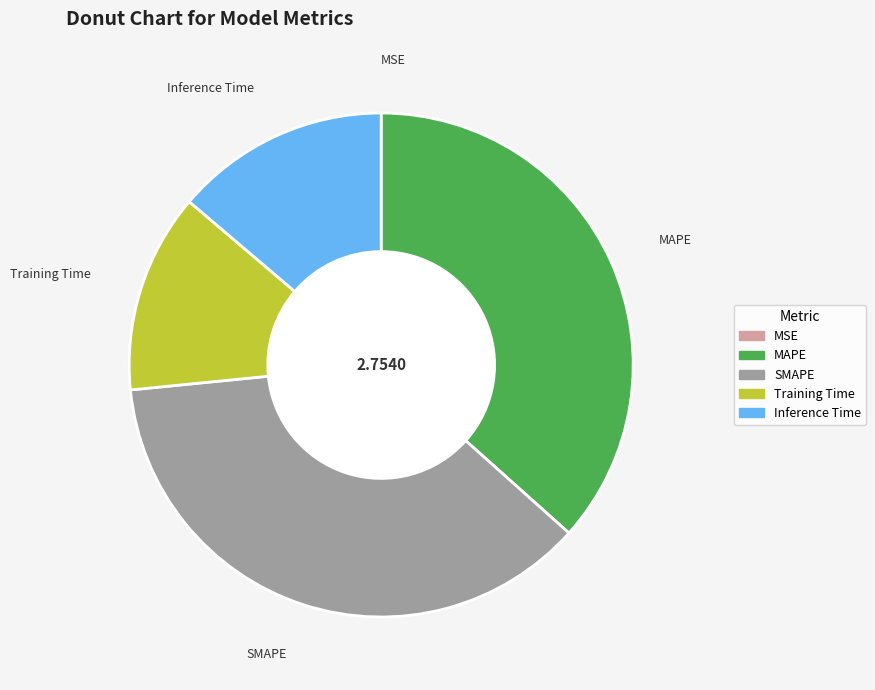

Is there any slice that represents more than half of the pie?

No